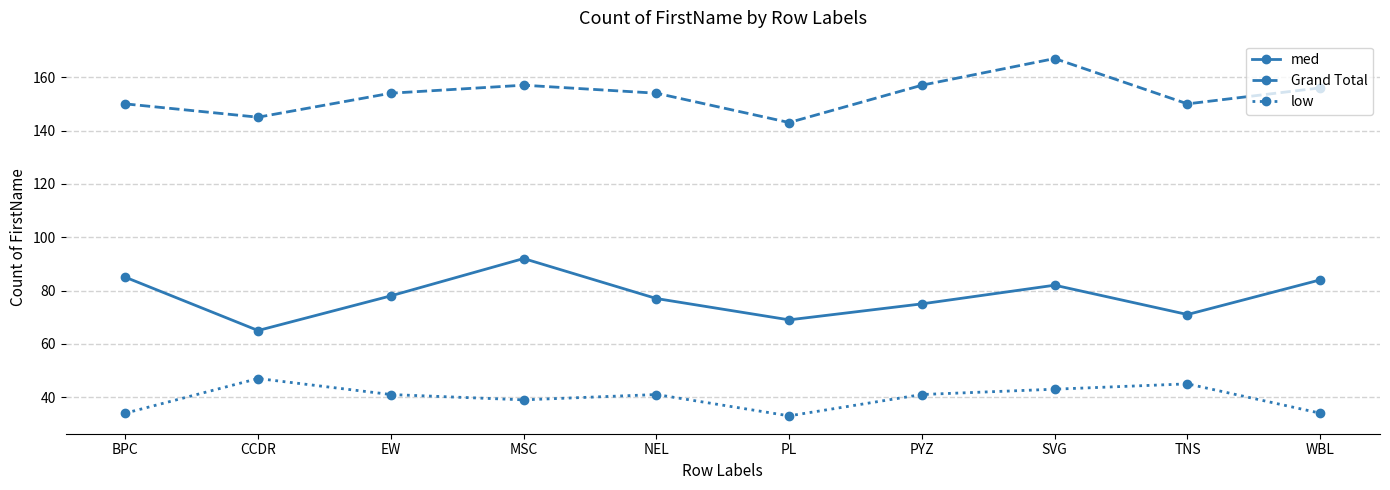

How many lines are shown in the chart?

3